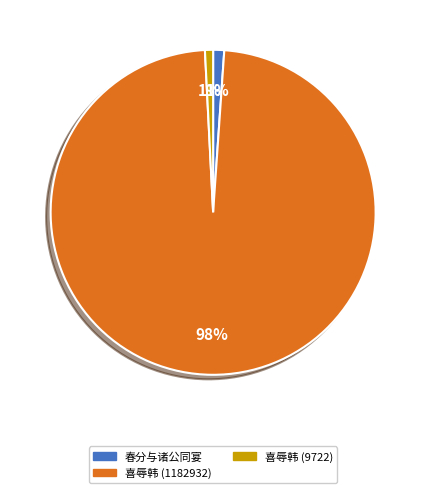

Which category accounts for the majority?

喜辱韩 (1182932)